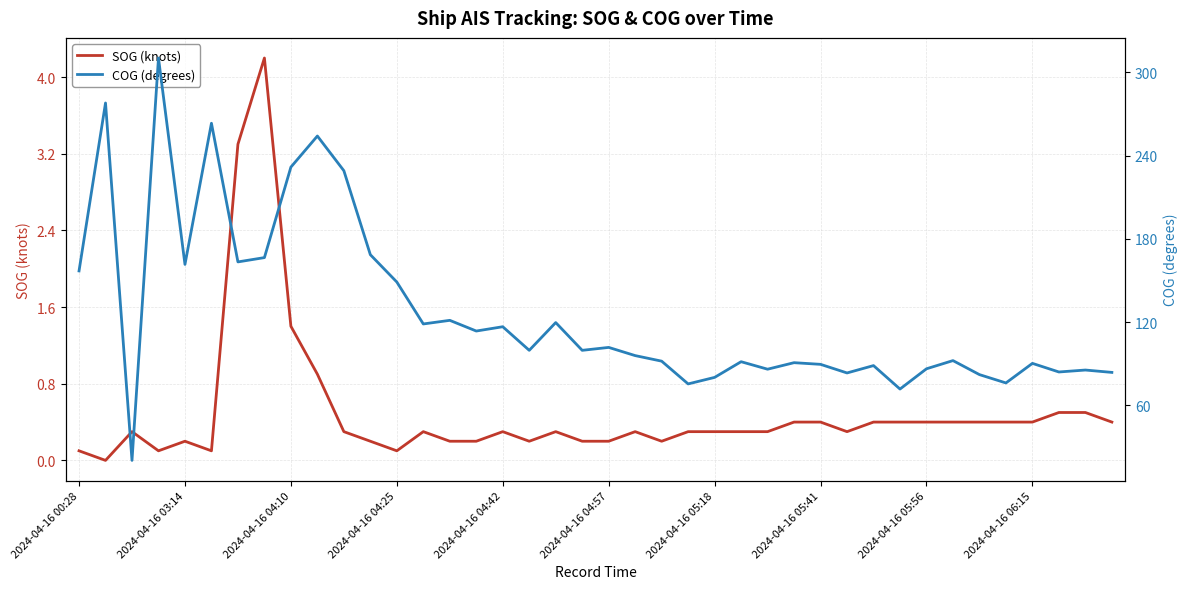

What is the difference between the maximum and minimum values in the COG (degrees) series?

289.9